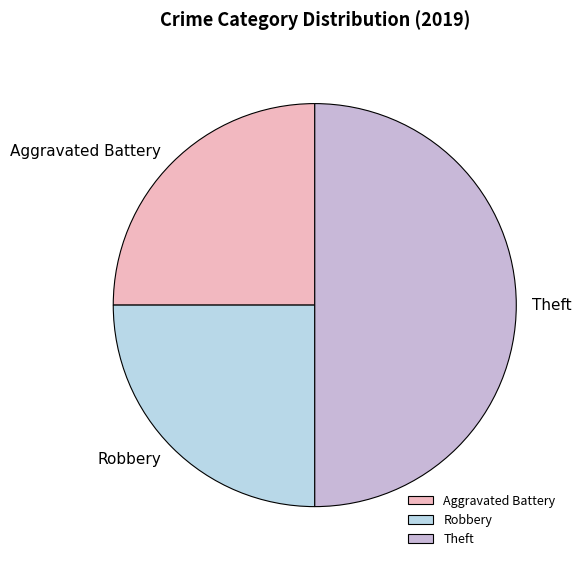

Does Robbery account for over 50% of the chart?

No